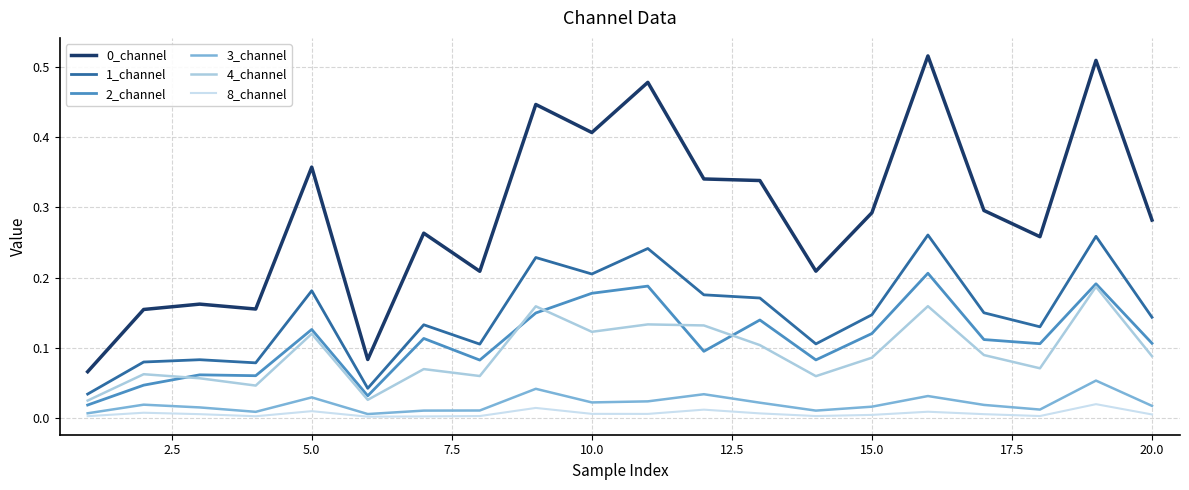

True or false: 4_channel and 0_channel cross at least once.

False